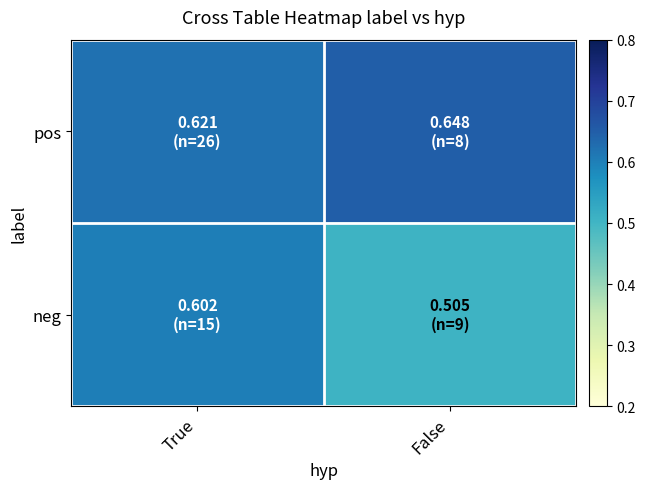

Which series has the largest total across all categories?

pos